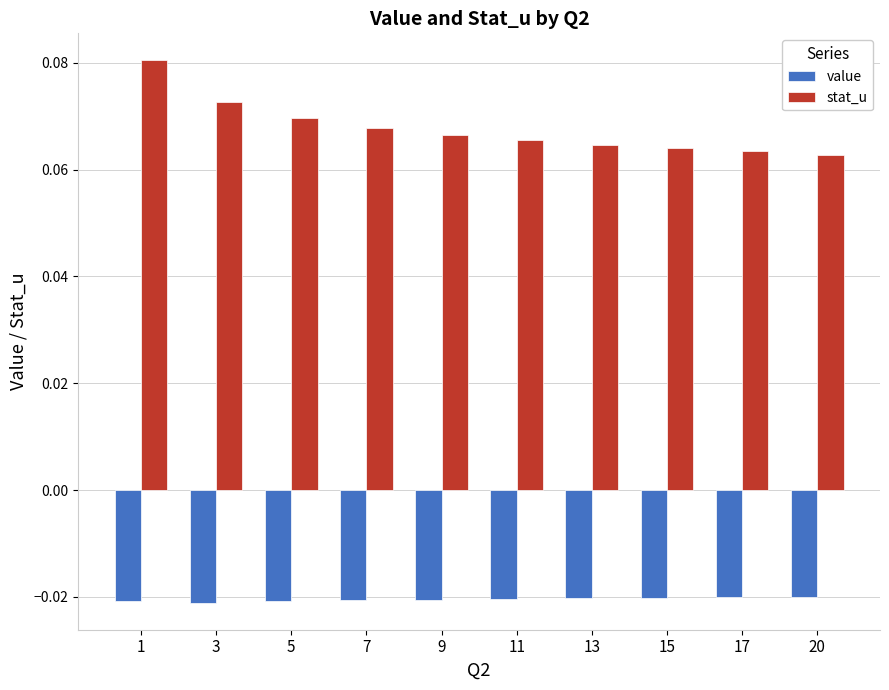

Is it true that stat_u equals 0.0 at 17?

False